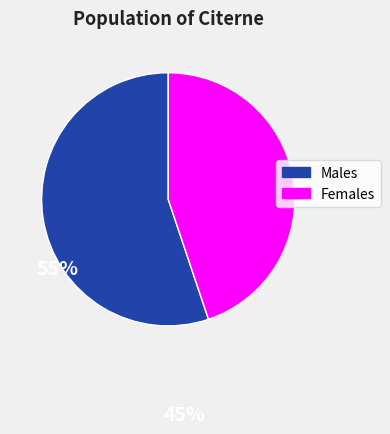

Is there any slice that represents more than half of the pie?

Yes